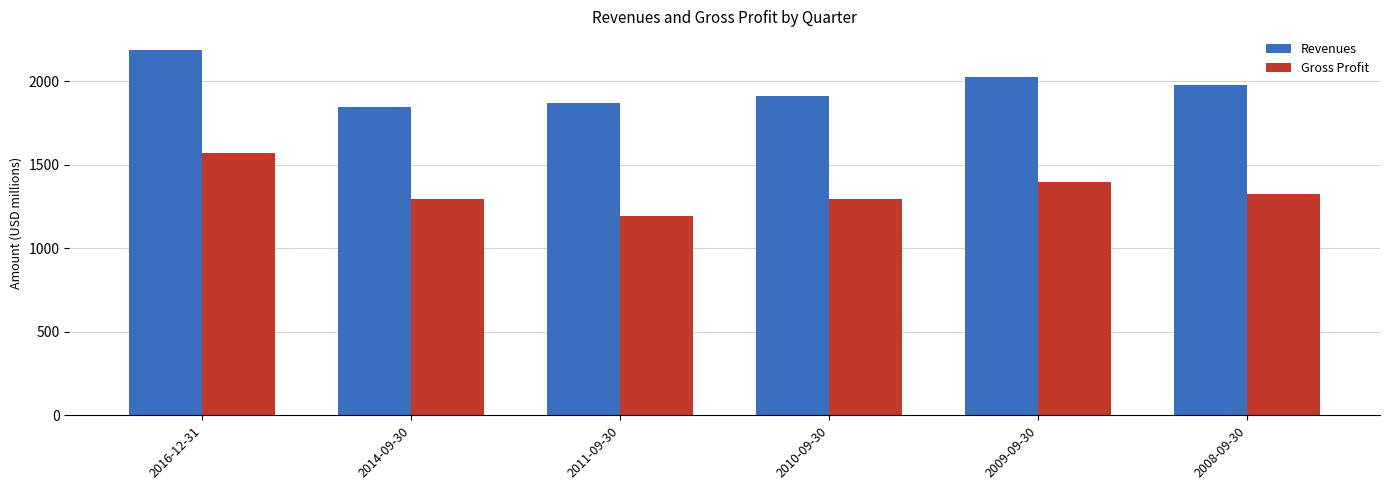

Are the bars grouped side by side (vs. stacked)?

Yes